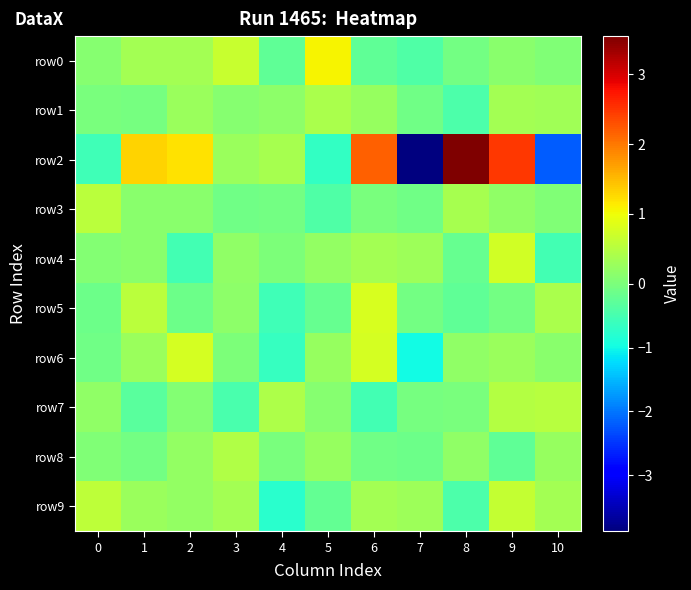

What is the total value across all series at 2?

2.5